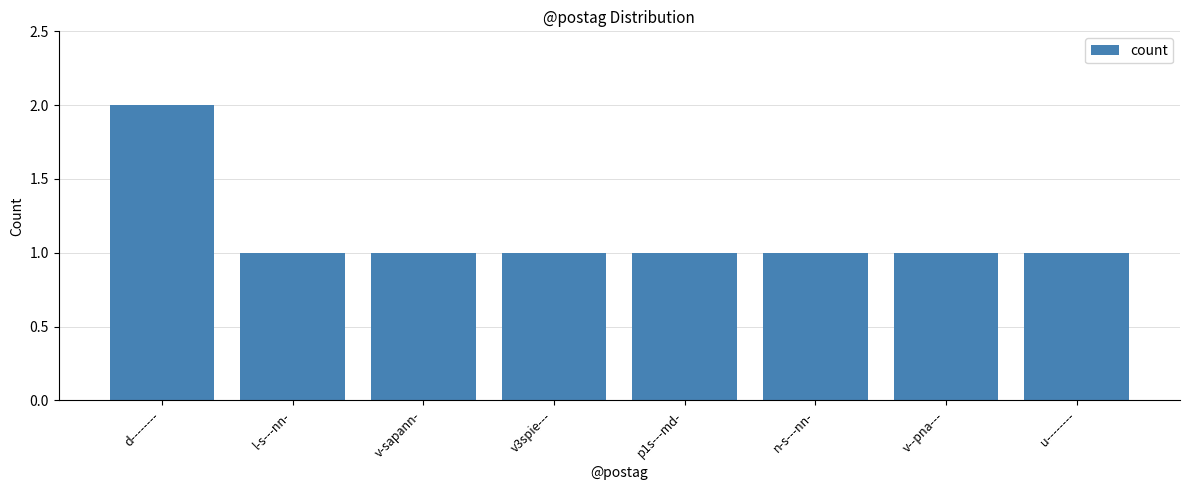

Reading left to right, list all the values displayed in this chart.

2	1	1	1	1	1	1	1